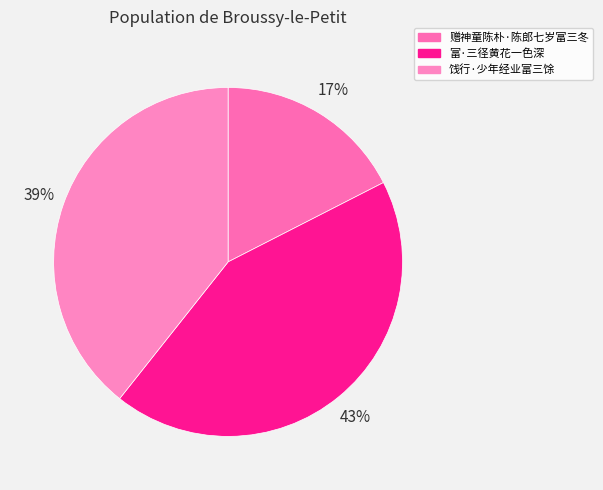

To the nearest percent, what portion does 赠神童陈朴·陈郎七岁富三冬 represent?

17%